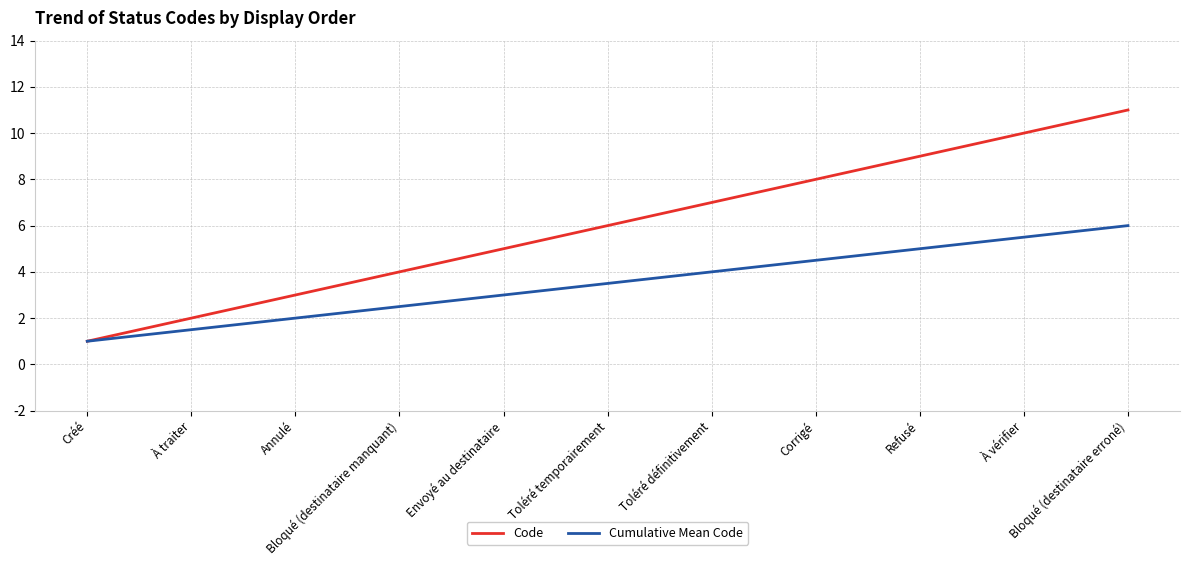

List the series in order of their overall mean, lowest first.

Cumulative Mean Code, Code